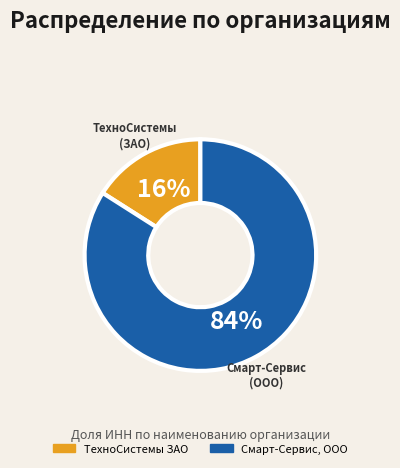

How many slices are in this pie chart?

2